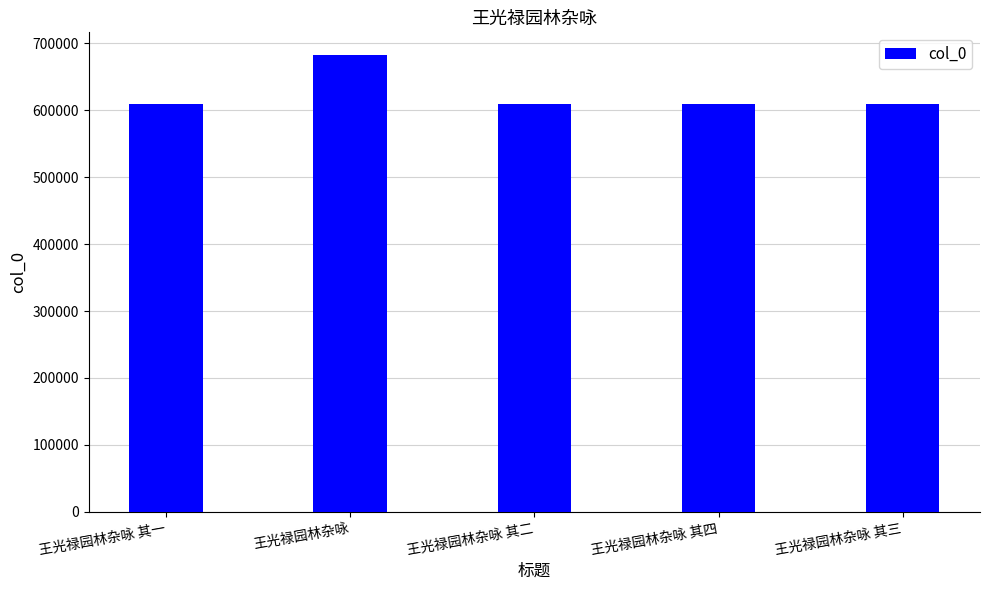

What is the difference between the values at 王光禄园林杂咏 其三 and 王光禄园林杂咏?

73056